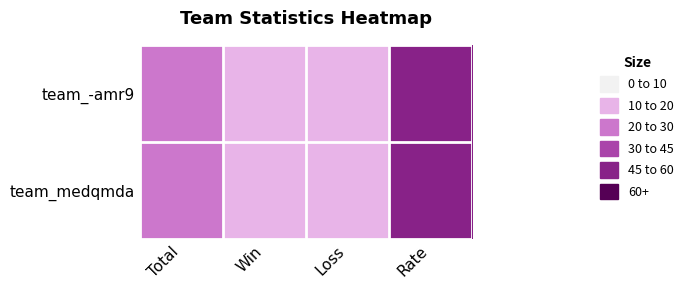

How many data points does each series have?

4